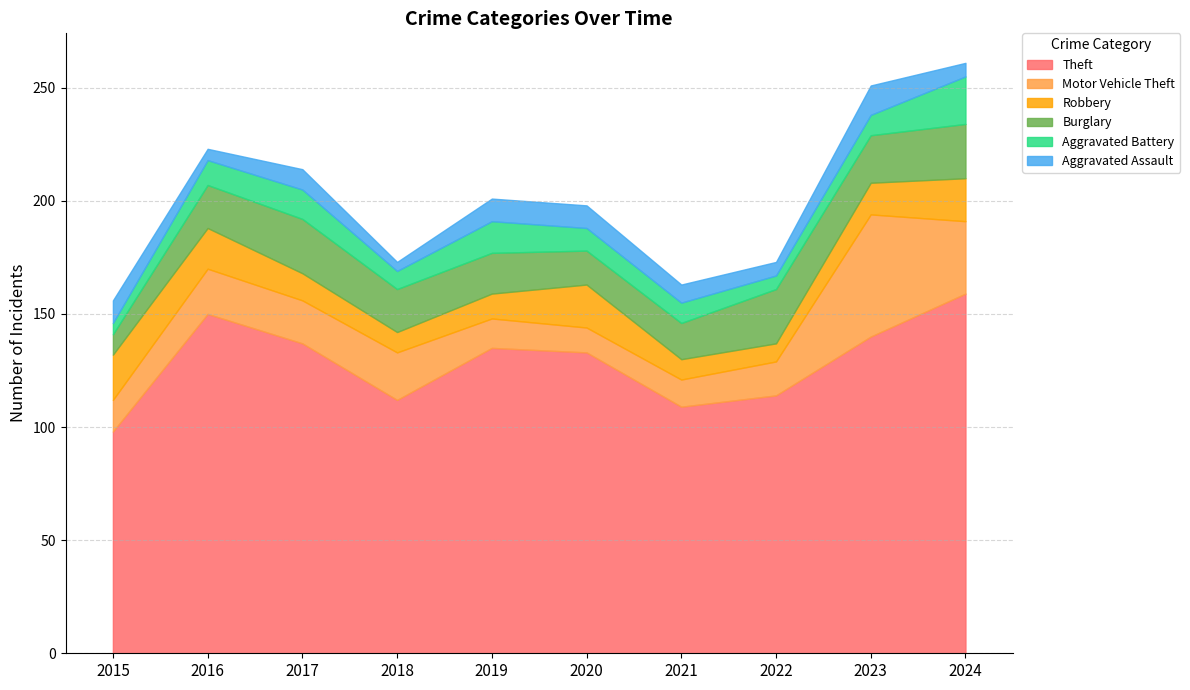

True or false: Burglary has more than 1 interior local peaks.

True